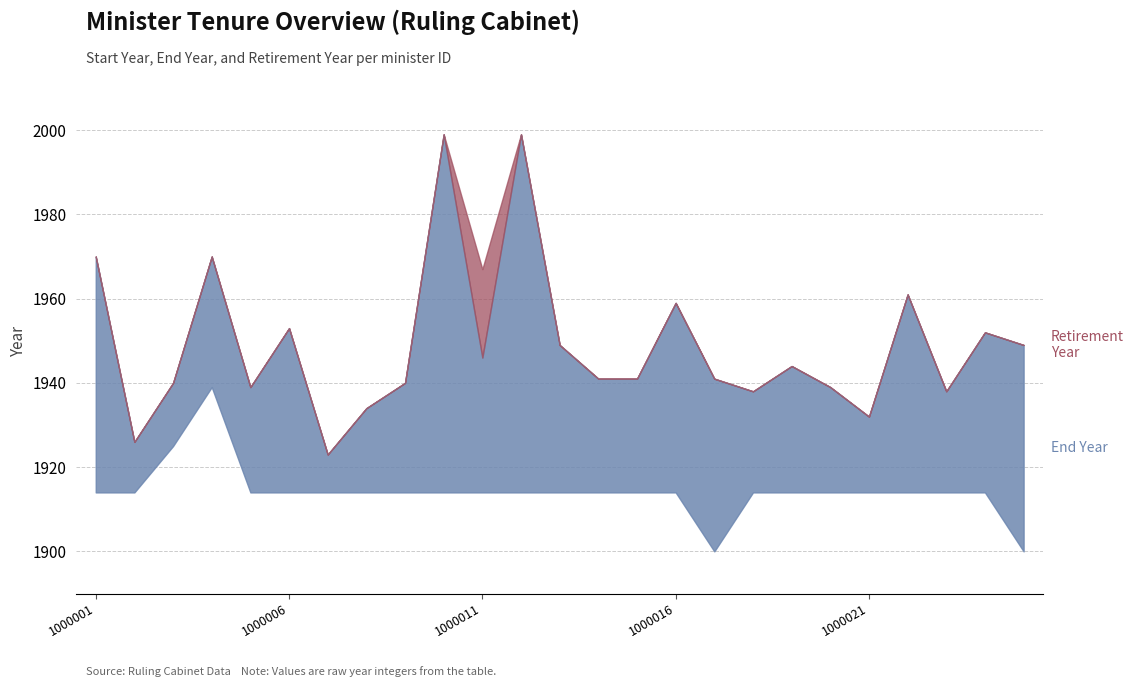

Which has a higher value, 1000012 or 1000001?

1000012